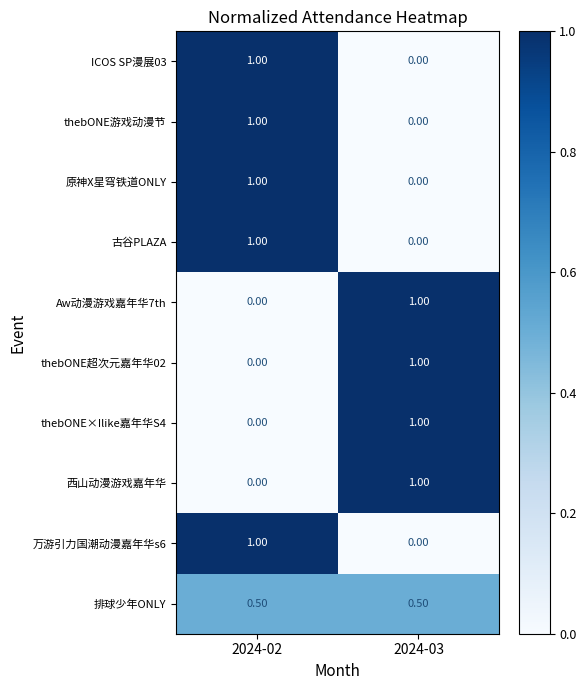

What is the sum of all thebONE游戏动漫节 values?

1.0